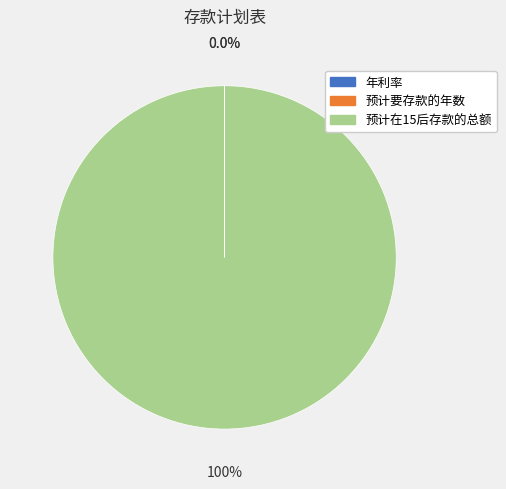

Which category has the biggest portion of the pie?

预计在15后存款的总额